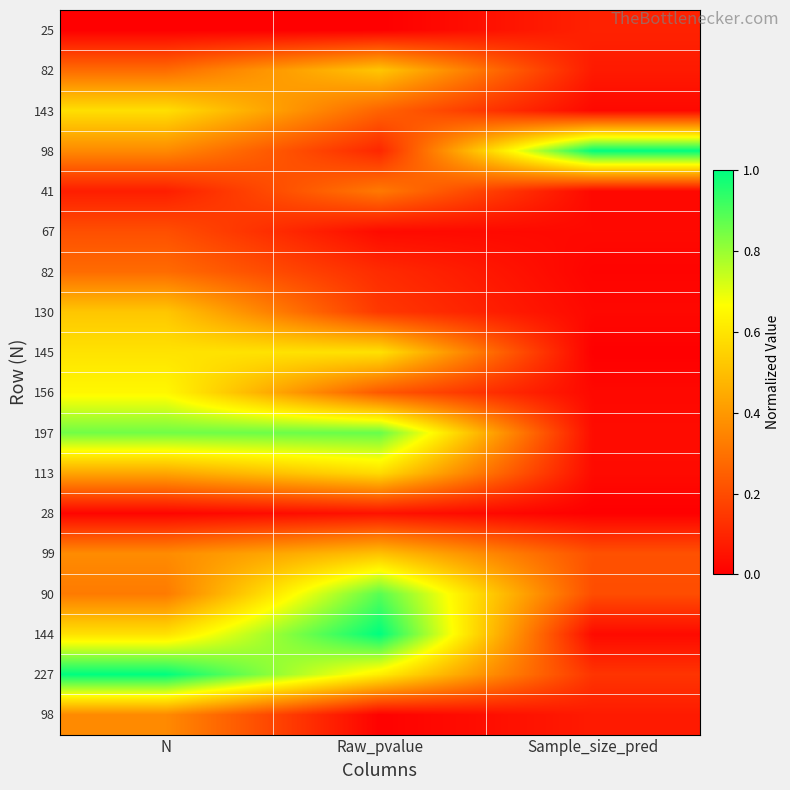

What is the total value across all series at N?

7.5